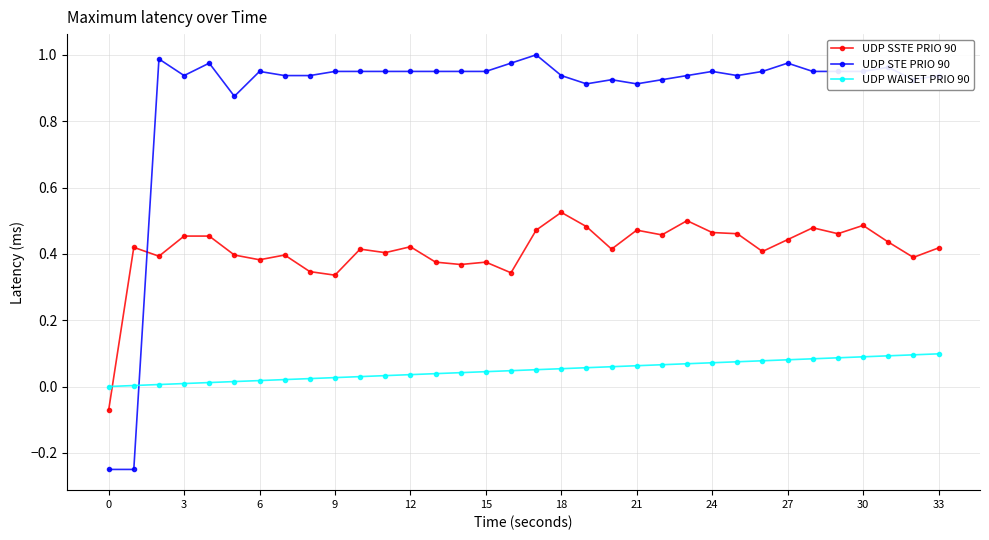

Rank the series by their maximum value, from lowest to highest.

UDP WAISET PRIO 90, UDP SSTE PRIO 90, UDP STE PRIO 90